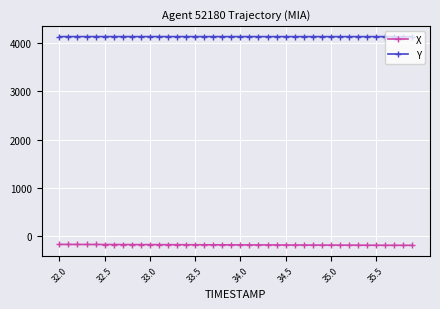

What is the maximum value shown in the chart?

4134.0